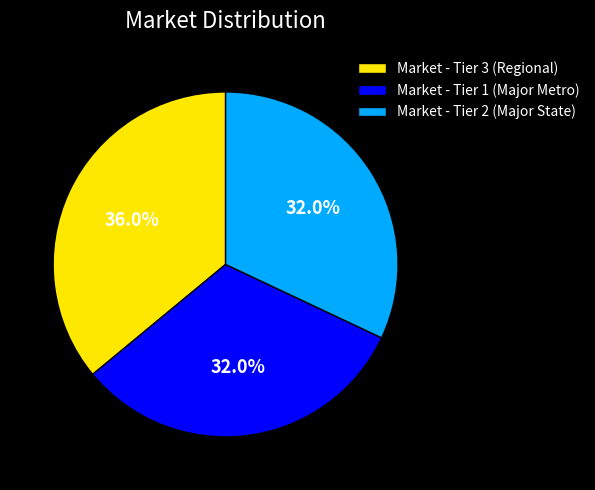

What percentage is the Market - Tier 1 (Major Metro) slice, to the nearest percent?

32%